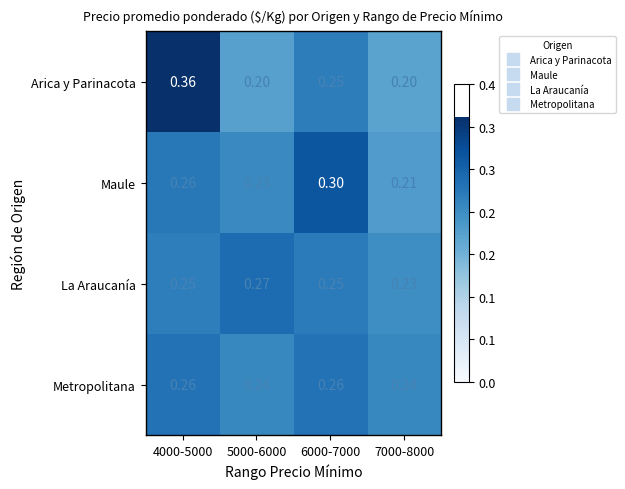

What is the smallest value displayed?

0.2